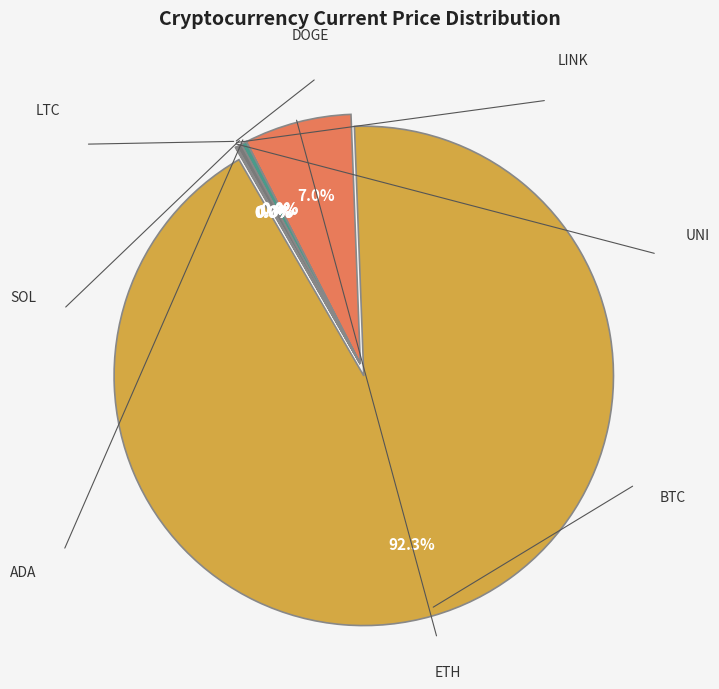

What is the total percentage of sol and doge?

0.4%